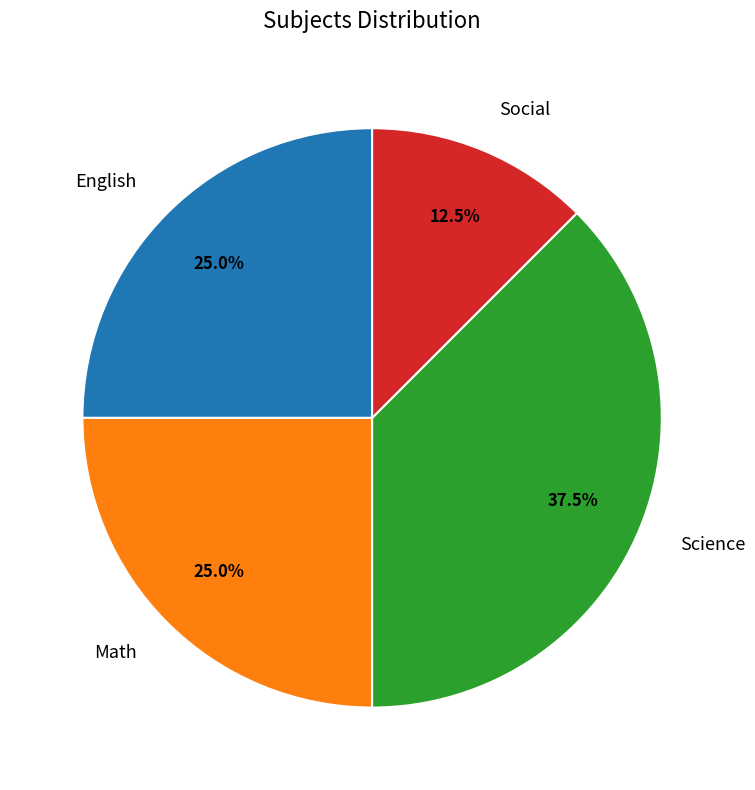

To the nearest percent, what is the difference between the largest and smallest slice percentages?

25%